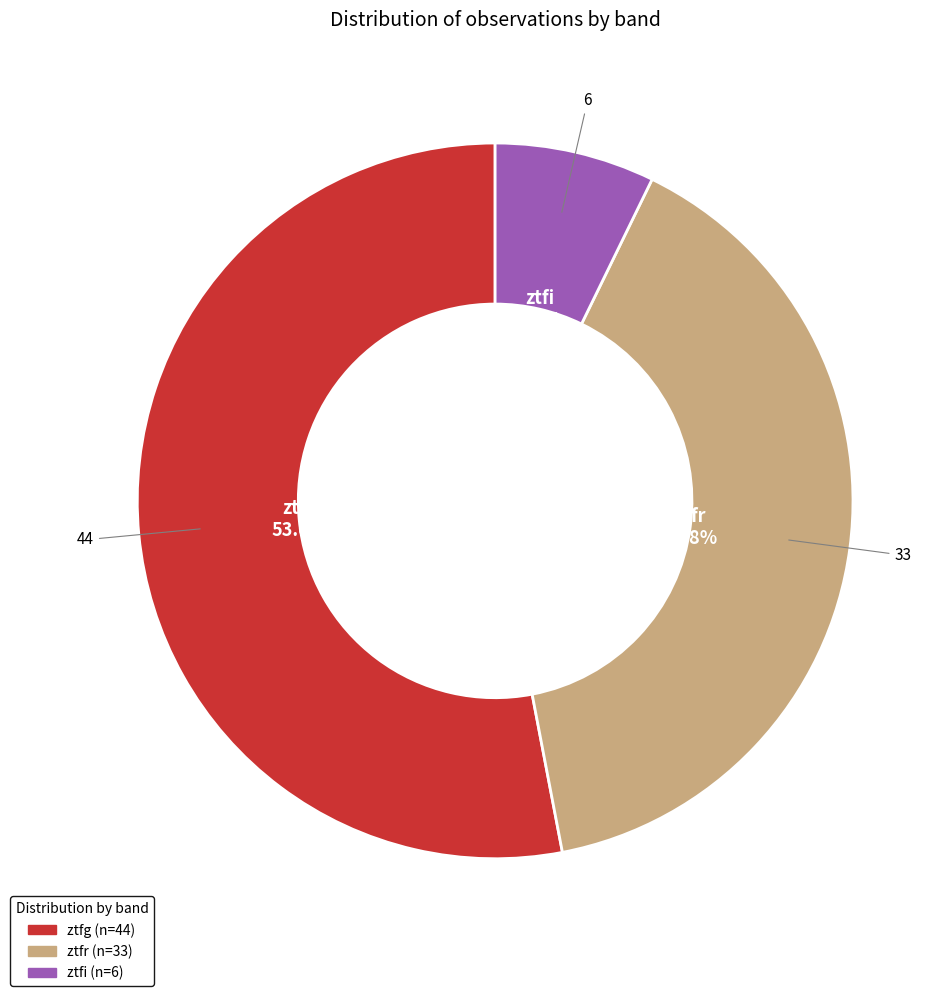

What percentage is the ztfr slice, to the nearest percent?

40%